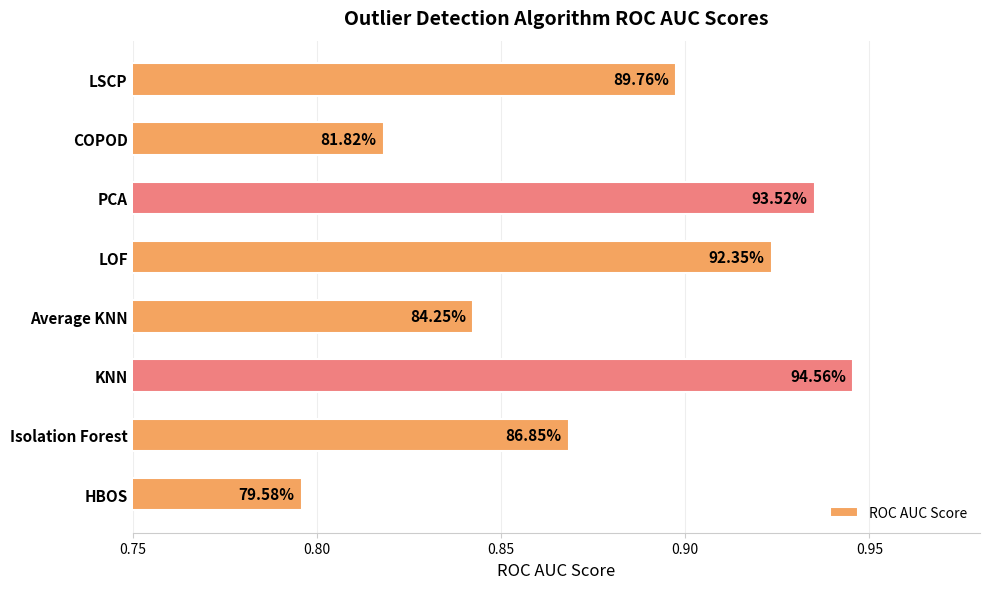

How many bars are there in total?

8